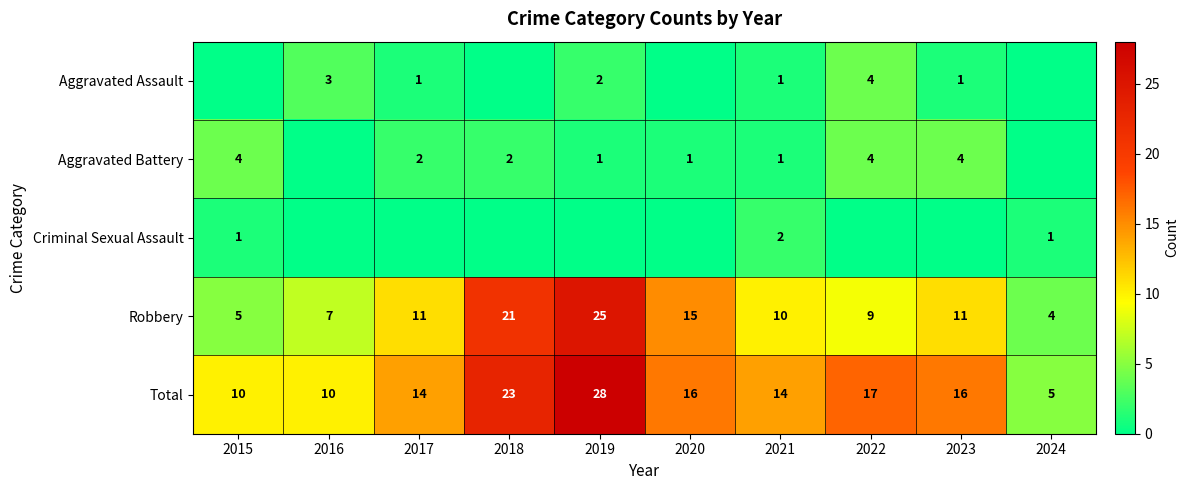

What is the difference between the second highest and second lowest values in the Robbery series?

16